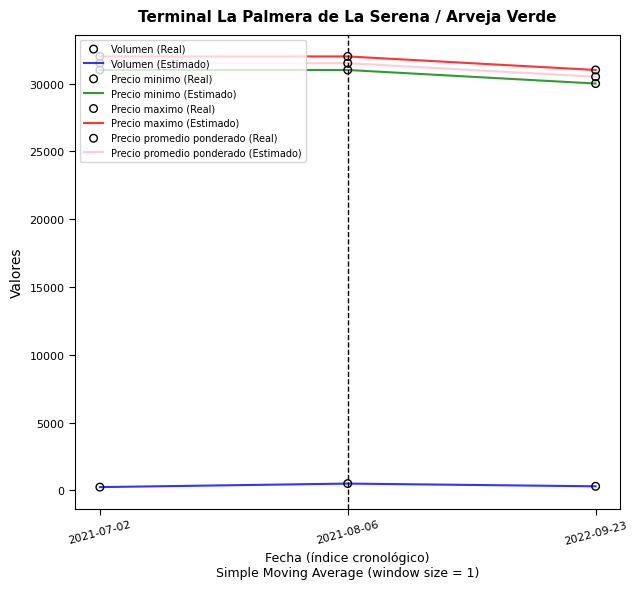

Which series has the largest total across all categories?

Precio maximo (Estimado)